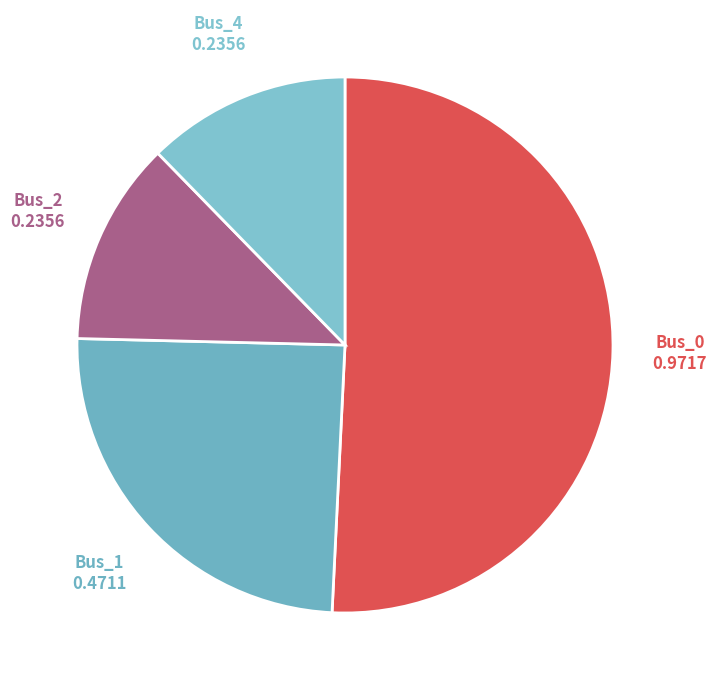

Between Bus_0 and Bus_2, which is larger?

Bus_0